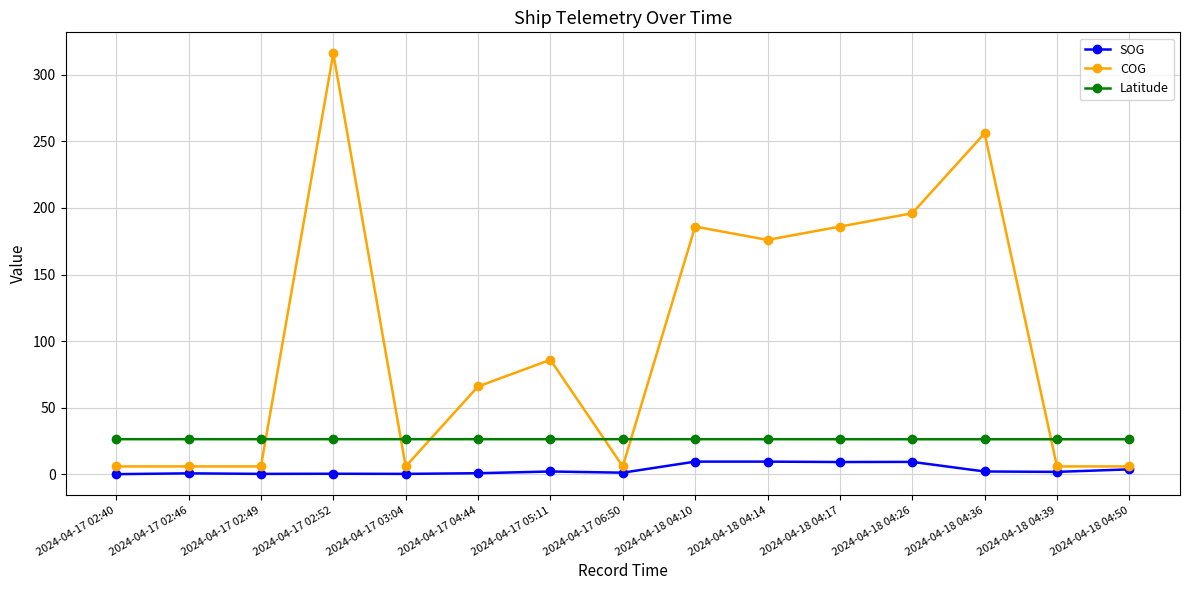

At which label does COG reach its peak?

2024-04-17 02:52